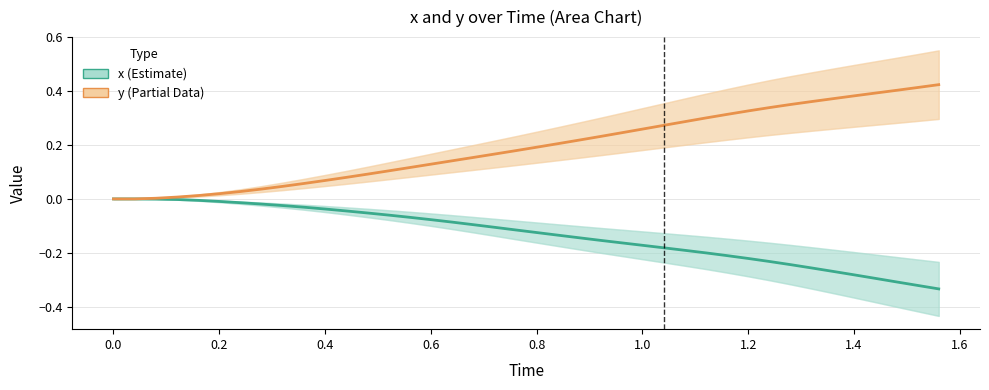

What is the sum of all y (Partial Data) values?

7.7